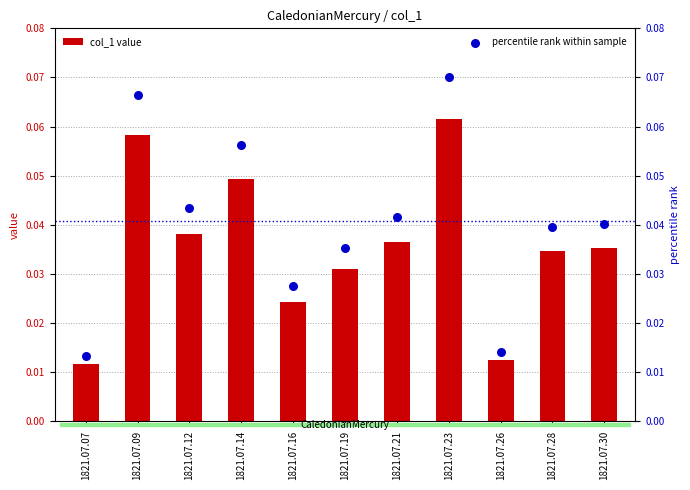

At how many categories does at least one series exceed 0?

11